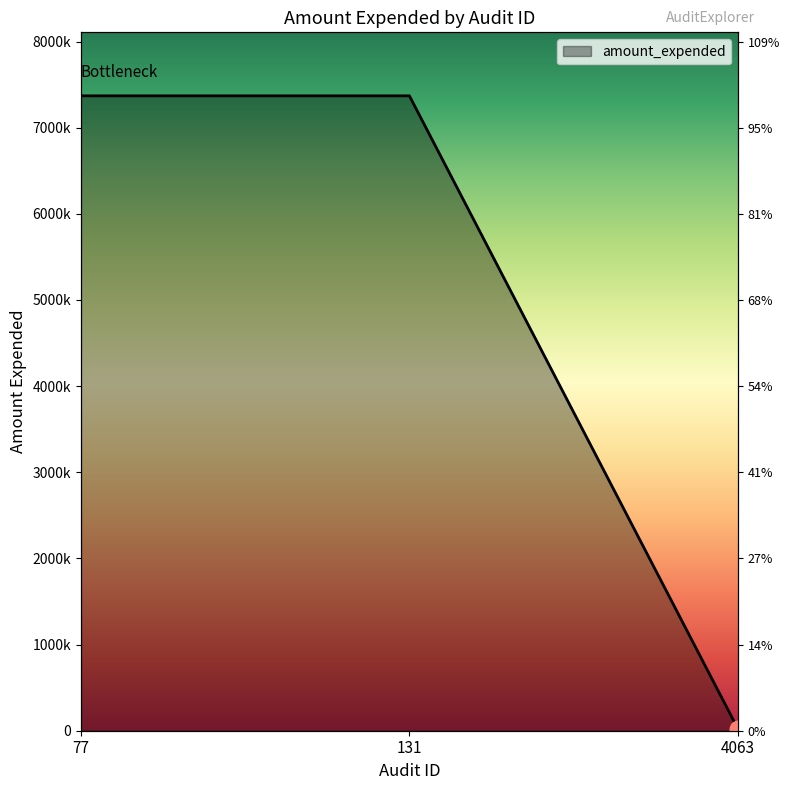

Rank the categories by value from lowest to highest.

4063, 77, 131